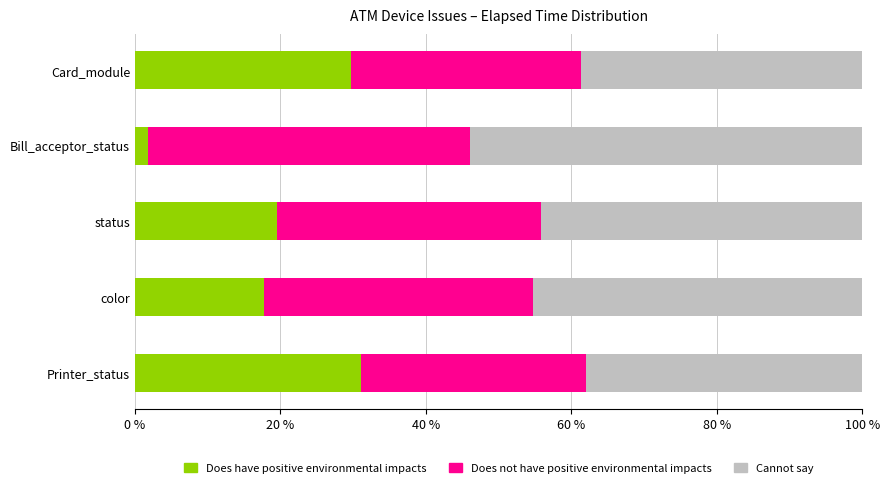

True or false: Does have positive environmental impacts has a value of 4.3 at status.

False